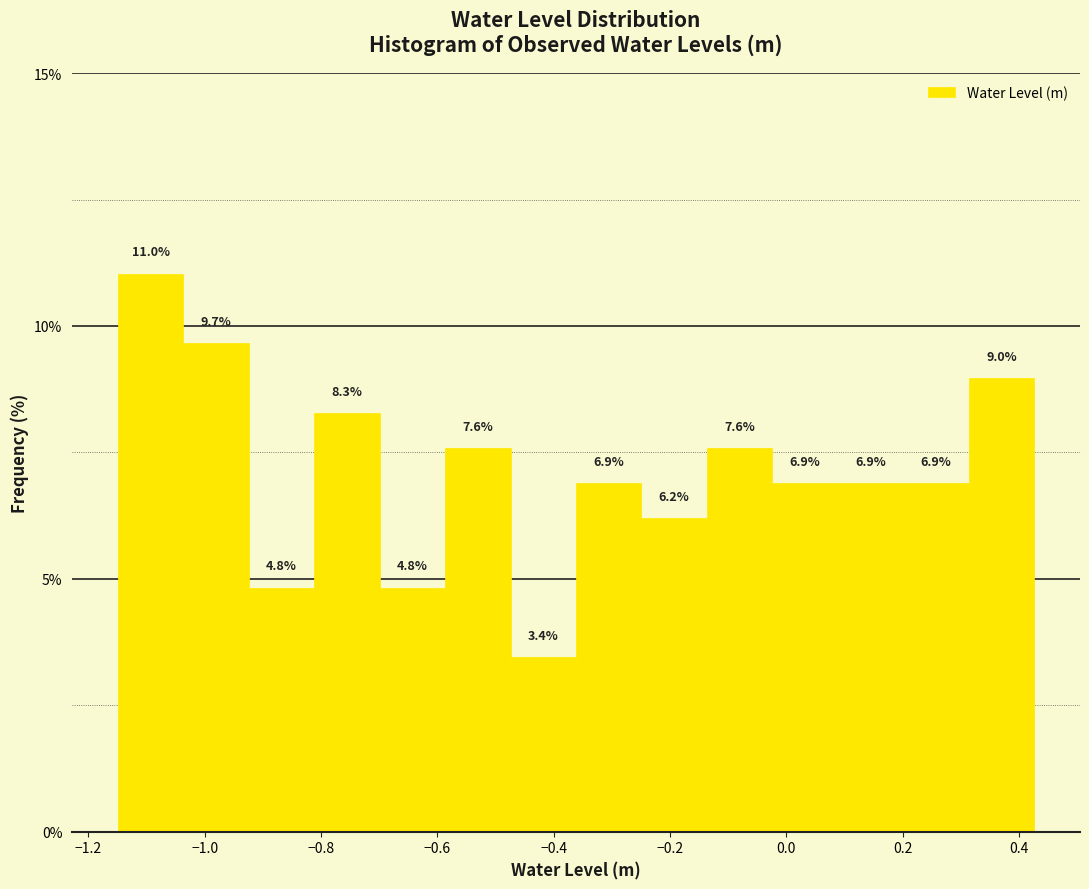

Reading left to right, transcribe this chart: for each bar, give the range it covers on the x-axis and its height. The bar edges are not printed on the chart, so give them approximately, as read against the axis.

-1.14 to -1.04: 11.0
-1.04 to -0.92: 9.7
-0.92 to -0.82: 4.8
-0.82 to -0.70: 8.3
-0.70 to -0.58: 4.8
-0.58 to -0.48: 7.6
-0.48 to -0.36: 3.4
-0.36 to -0.24: 6.9
-0.24 to -0.14: 6.2
-0.14 to -0.02: 7.6
-0.02 to 0.08: 6.9
0.08 to 0.20: 6.9
0.20 to 0.32: 6.9
0.32 to 0.42: 9.0